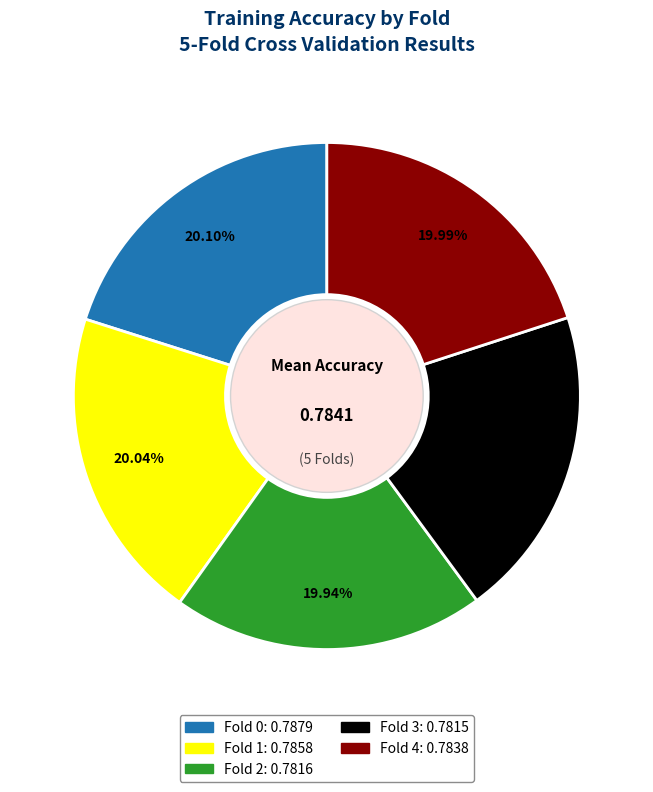

Does Fold 4 account for over 50% of the chart?

No